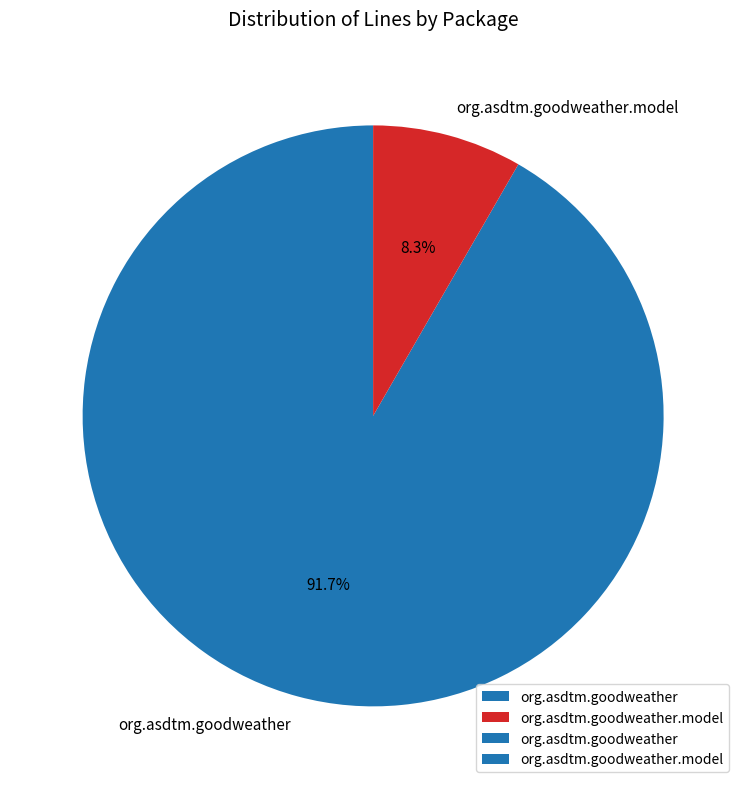

To the nearest percent, what percentage of the pie is org.asdtm.goodweather?

92%